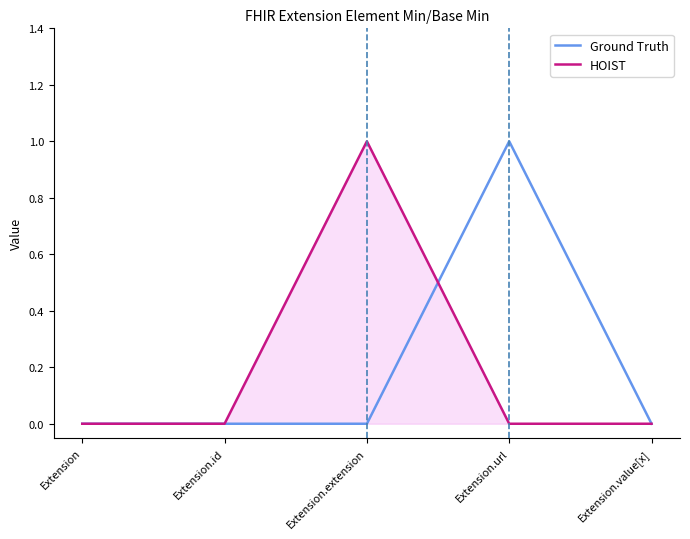

What position from the left is Extension.extension?

3